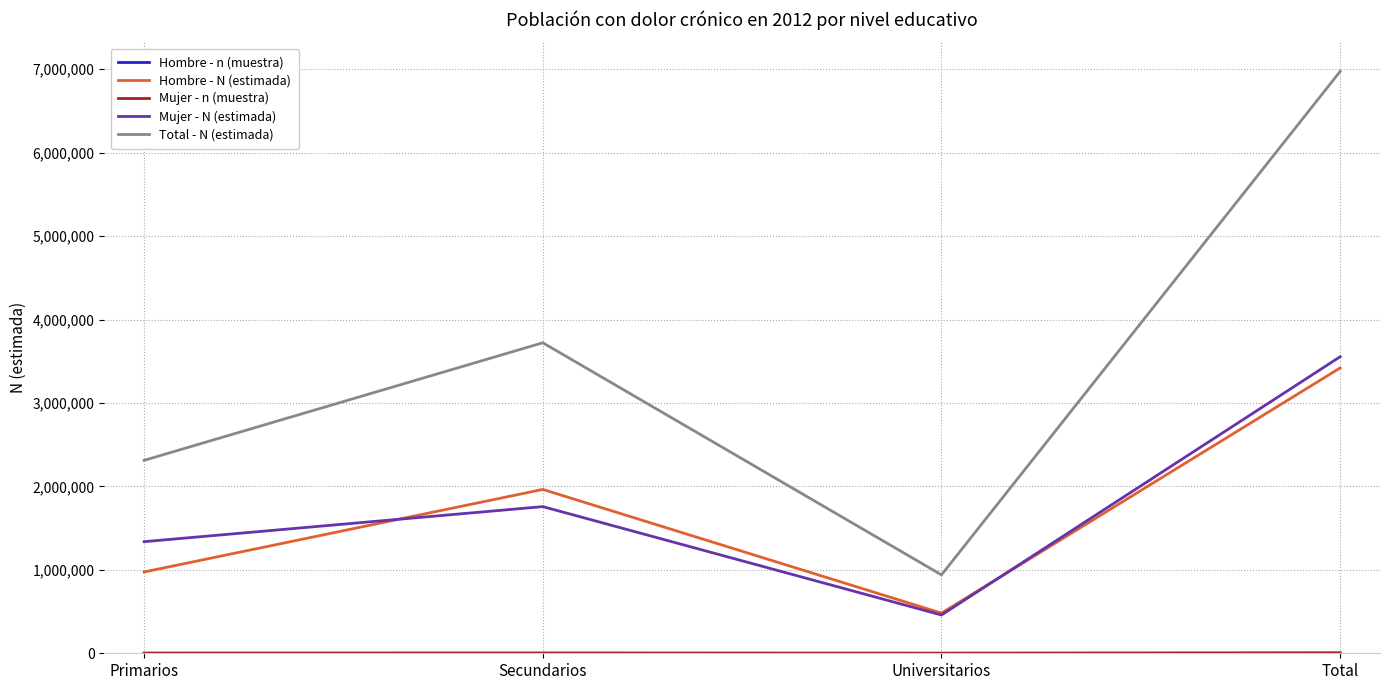

What is the minimum value for Hombre - N (estimada)?

481181